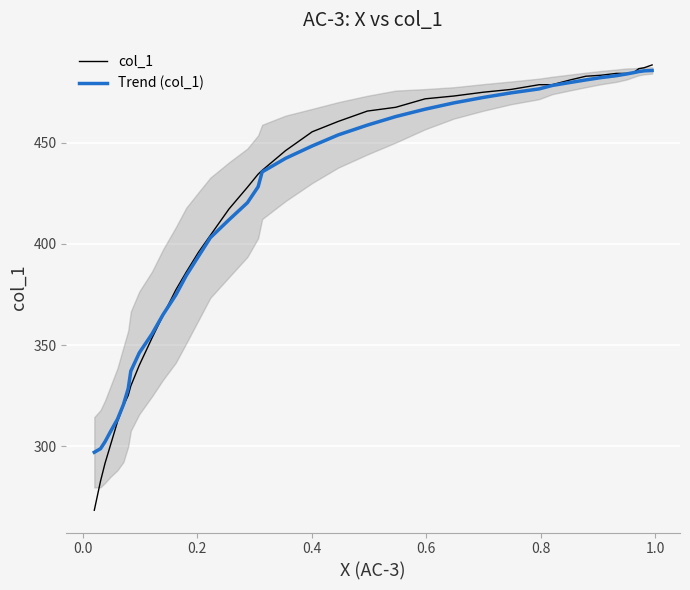

What is the maximum value for col_1?

488.4